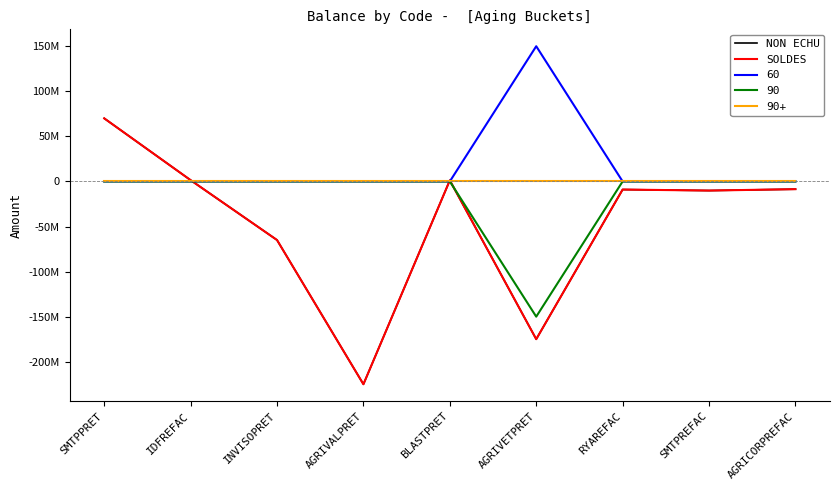

At which label does NON ECHU reach its peak?

SMTPPRET